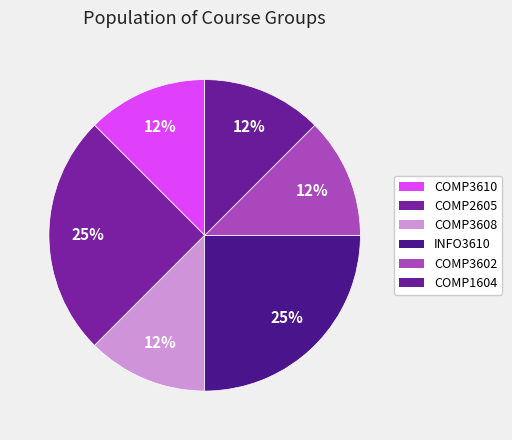

Do INFO3610 and COMP3602 together represent more than half of the pie?

No